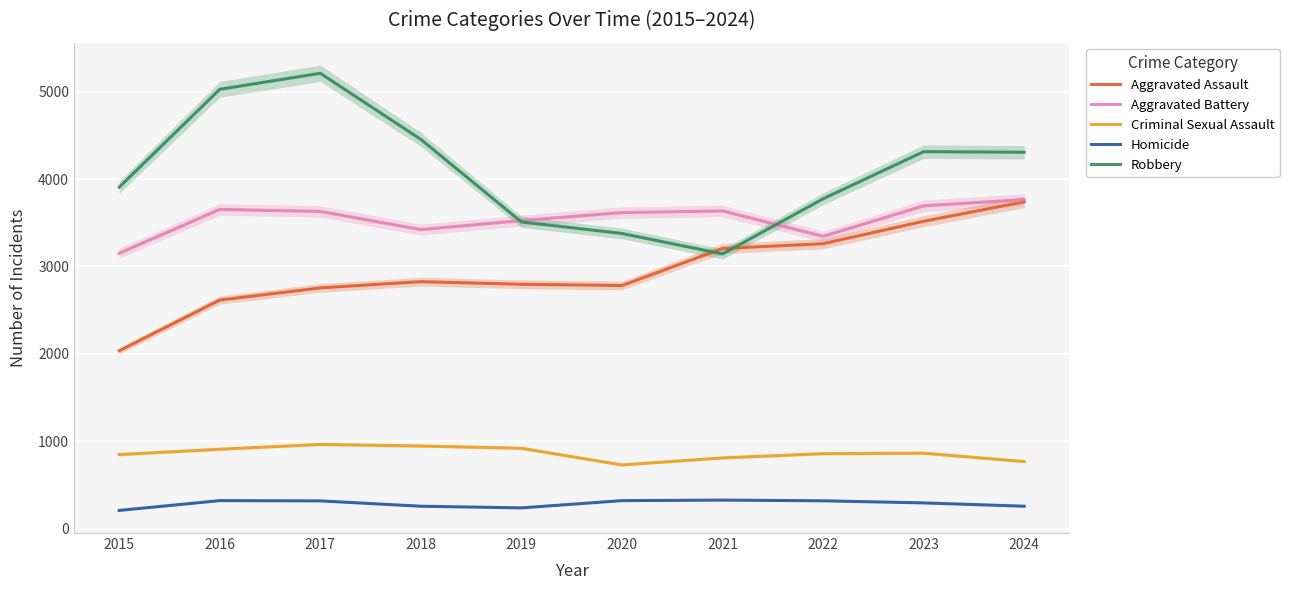

At how many categories does at least one series exceed 2026?

10